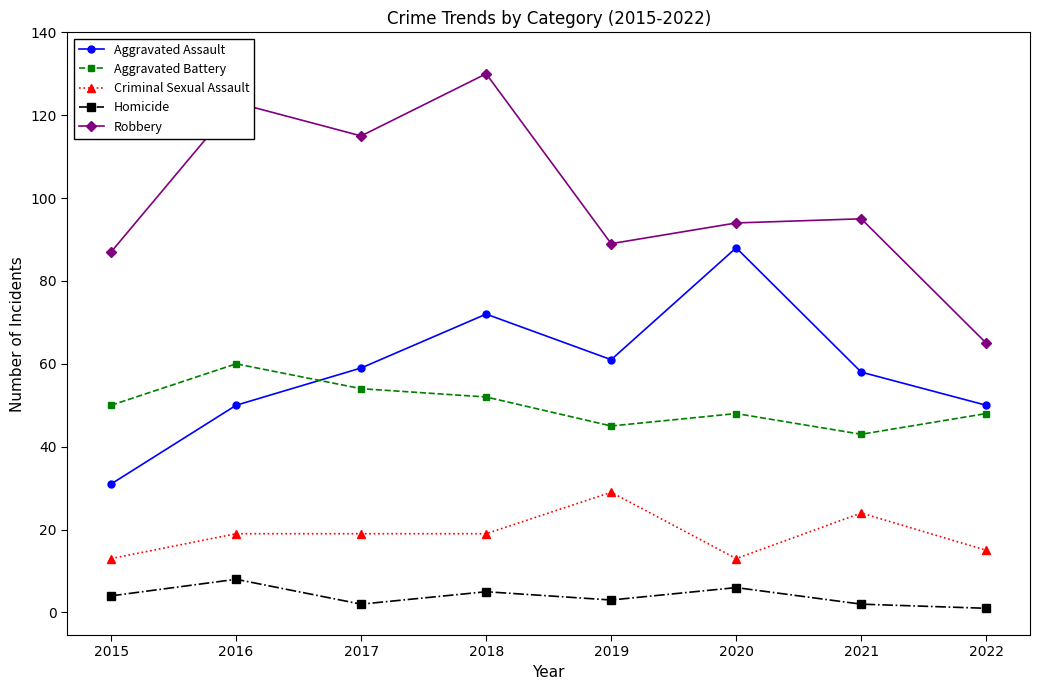

At which category does Aggravated Assault reach its first local valley?

2019